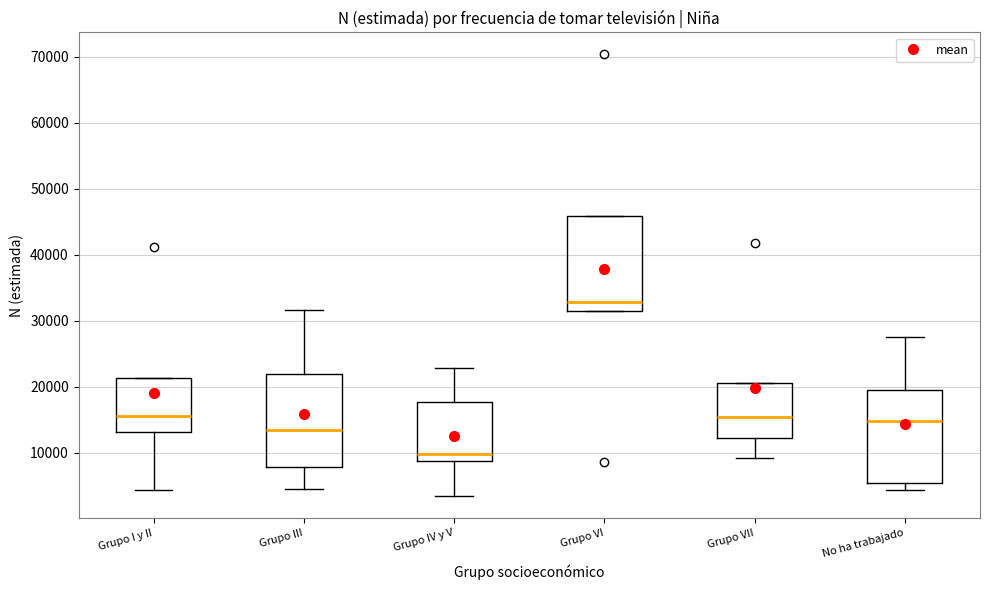

Reading left to right, transcribe this box plot: for each box, give where its median line is, the range the box spans, and where its two whiskers end, as read against the y-axis. The values are not printed on the chart, so give them approximately, as read against the axis.

Grupo I y II: median 15000, box 13000 to 21000, whiskers 4000 to 21000
Grupo III: median 13000, box 8000 to 22000, whiskers 5000 to 32000
Grupo IV y V: median 10000, box 9000 to 18000, whiskers 3000 to 23000
Grupo VI: median 33000, box 31000 to 46000, whiskers 31000 to 46000
Grupo VII: median 15000, box 12000 to 21000, whiskers 9000 to 21000
No ha trabajado: median 15000, box 5000 to 20000, whiskers 4000 to 28000